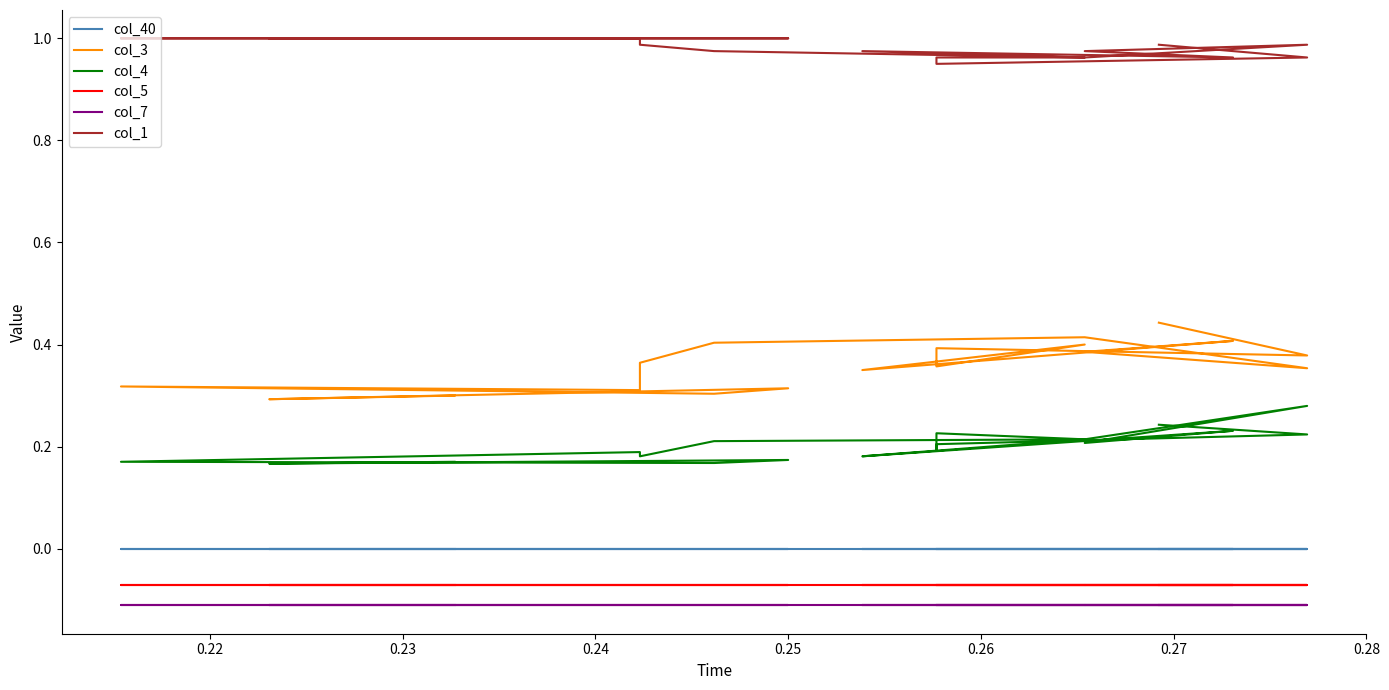

What is the value of the col_3 point at the 16th from the left?

0.4